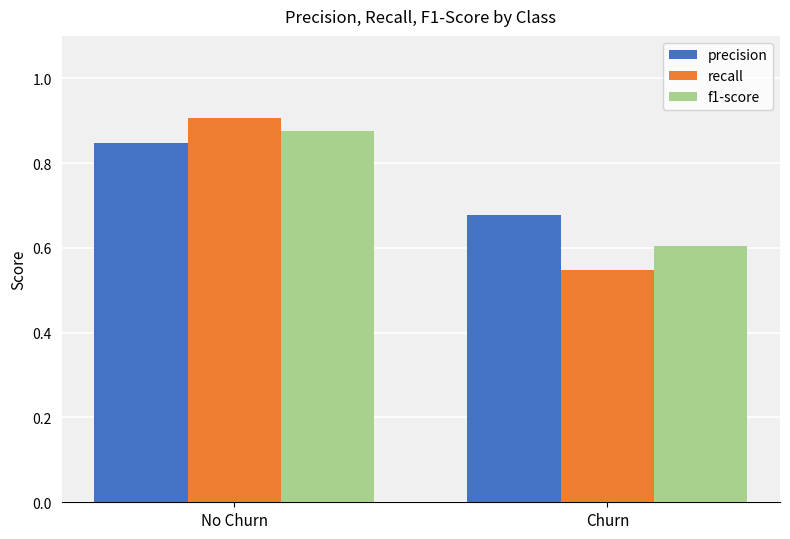

Which series has the widest spread of values?

recall